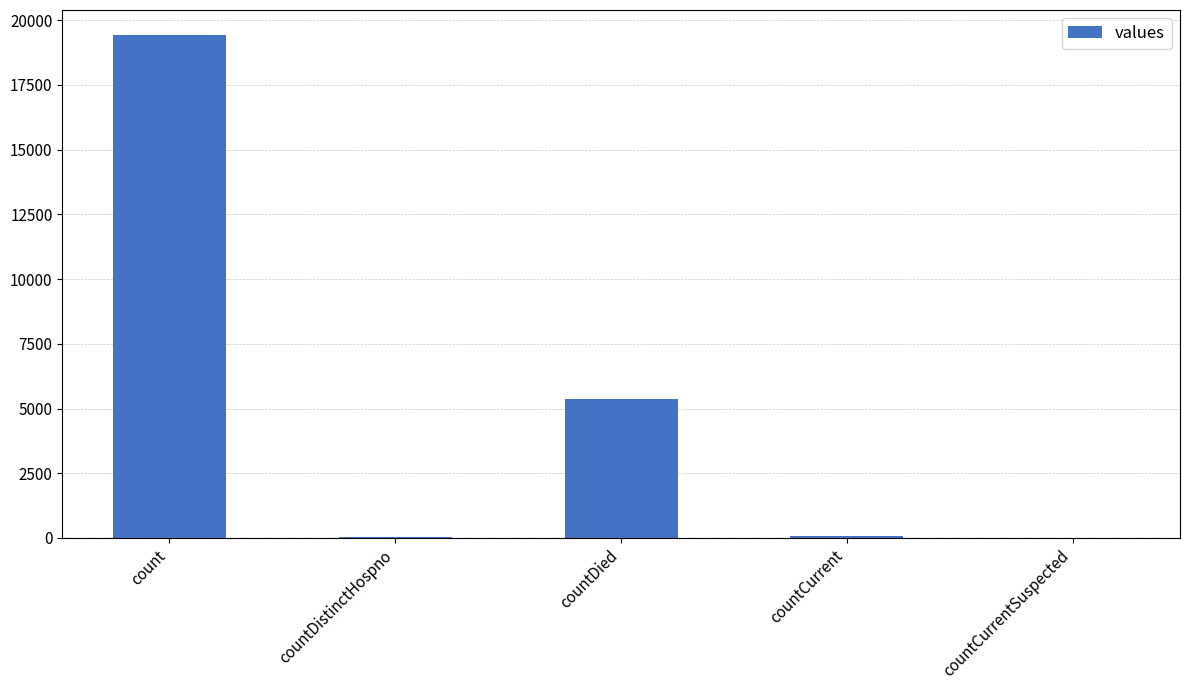

Between countCurrent and count, which is larger?

count